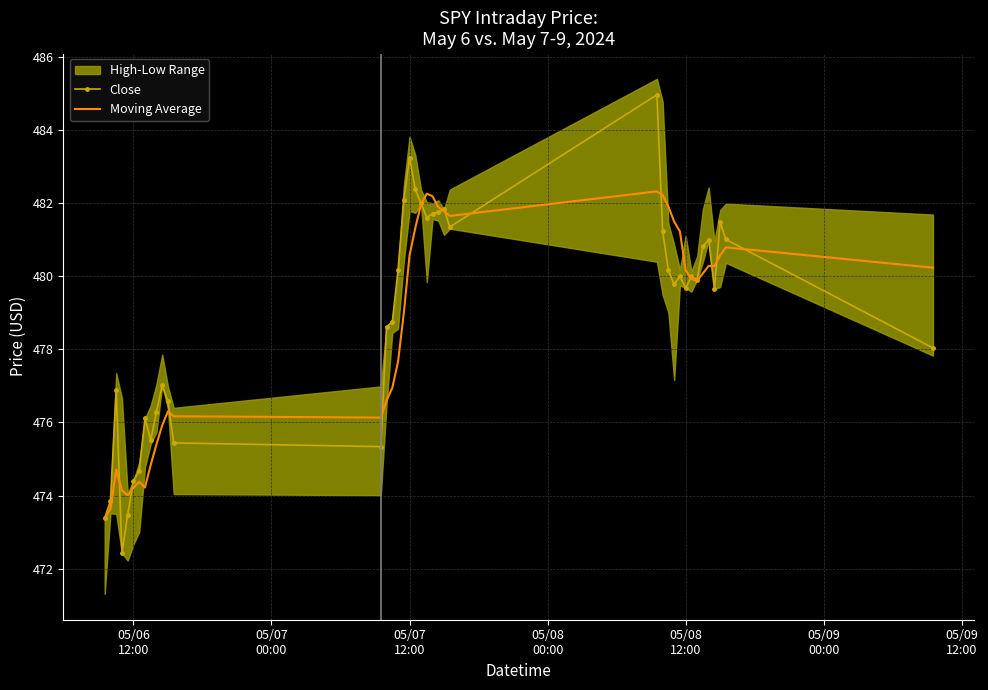

What is the lowest value of the Moving Average series?

473.4